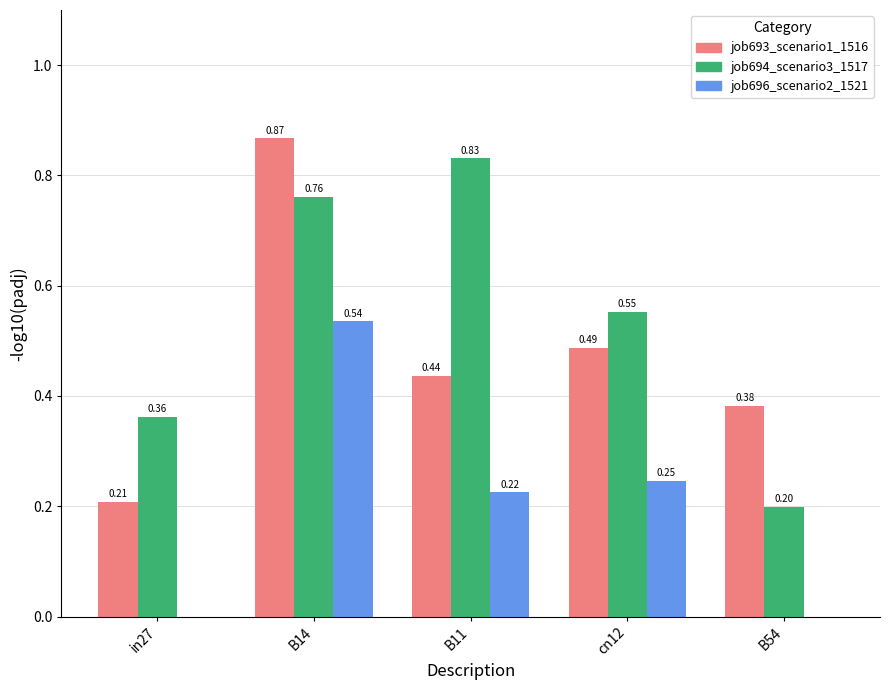

How many data points does each series have?

5